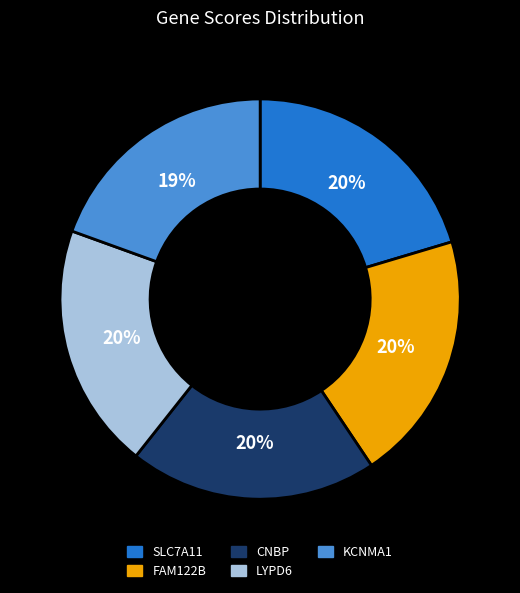

How many segments does this pie chart have?

5